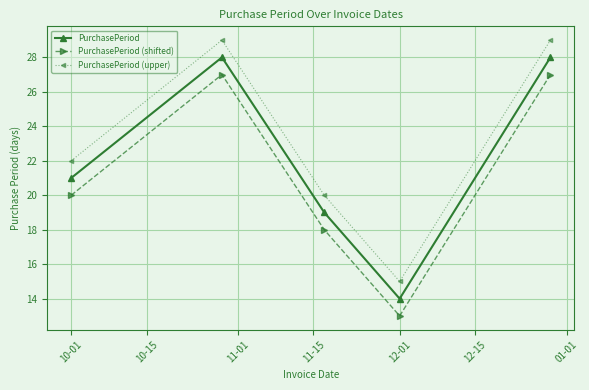

How many data points in PurchasePeriod are less than 21?

2